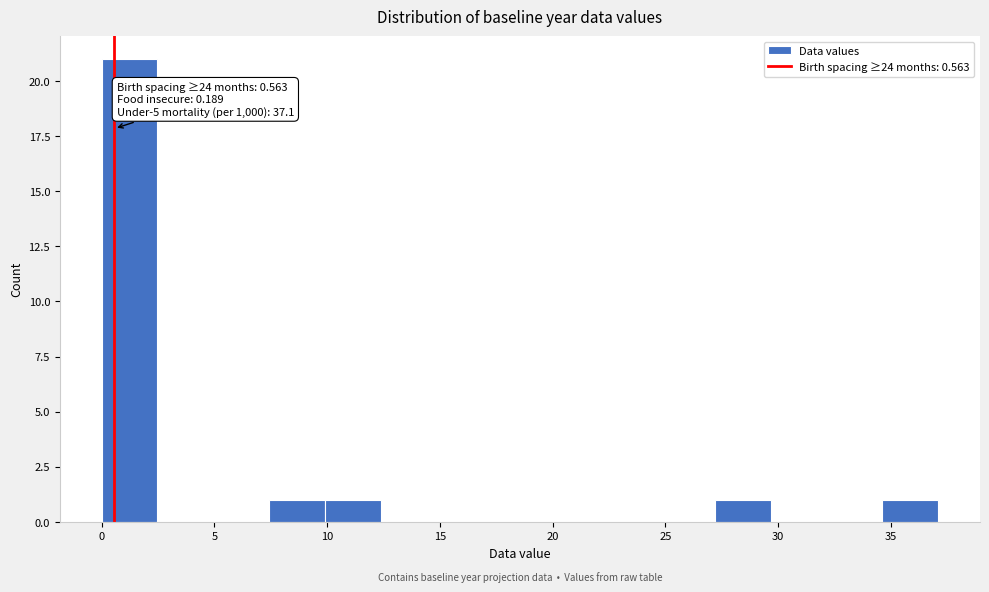

Which range on the x-axis has the tallest bar?

0.0 to 2.5